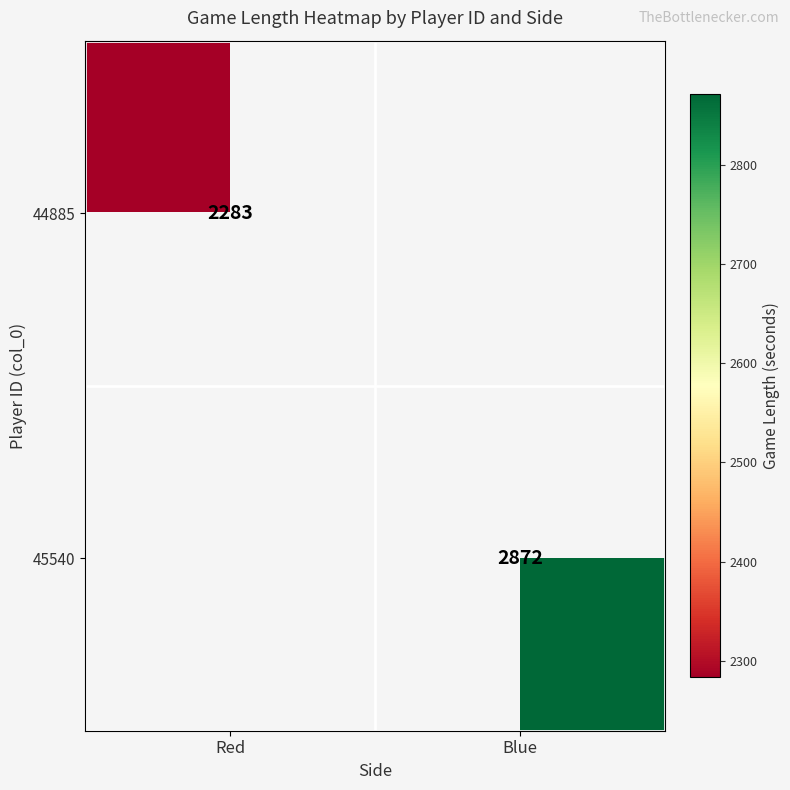

The 45540 series shows 1592 at Blue. True or false?

False